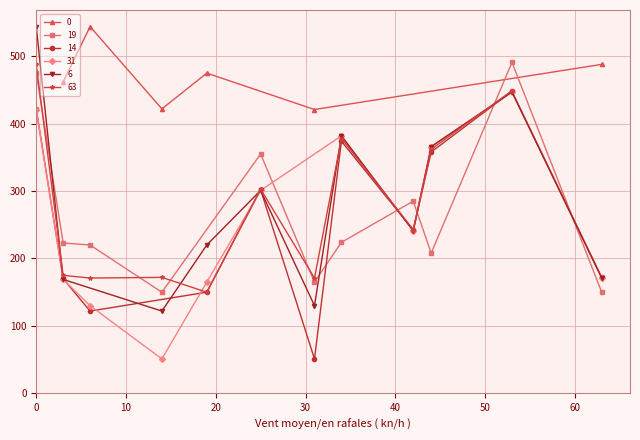

What is the greatest value displayed?

544